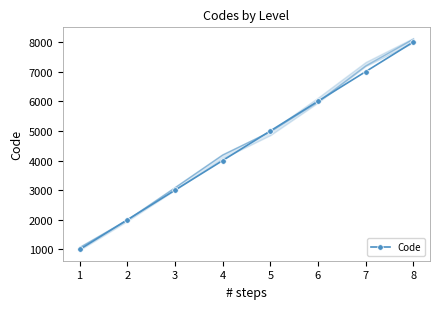

The value of Code at 1 is 243. True or false?

False